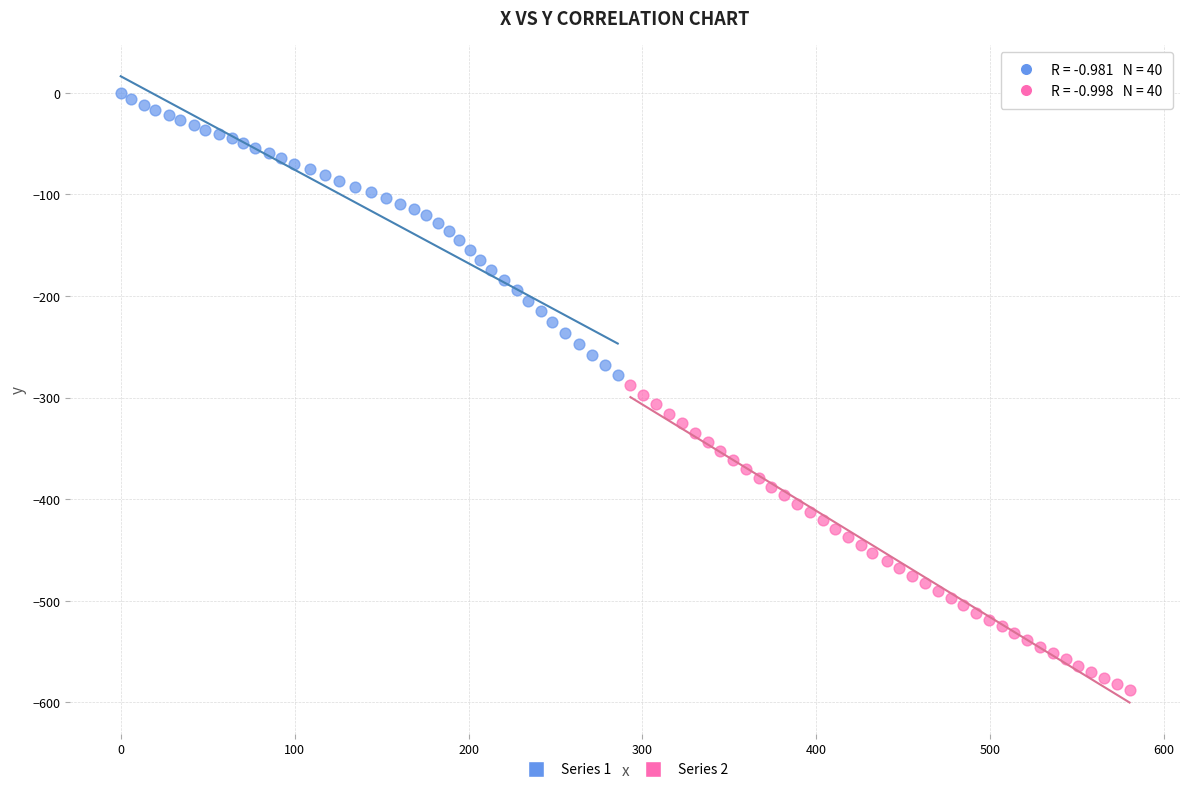

Which series has the widest spread of Y values?

Series 2